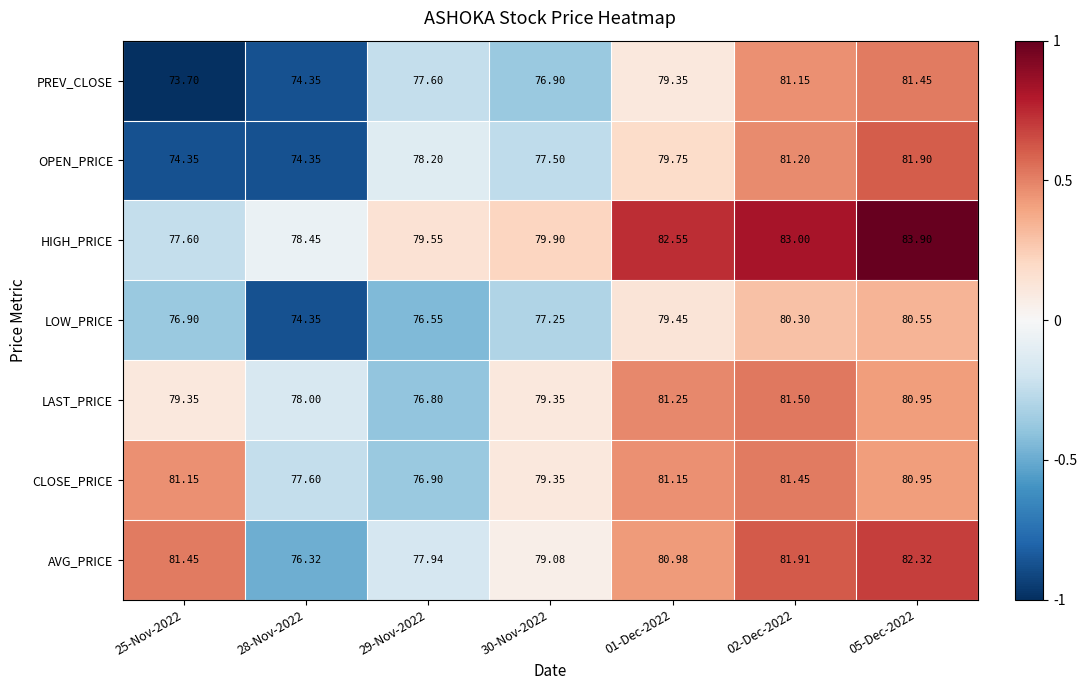

How many categories are shown in the chart?

7